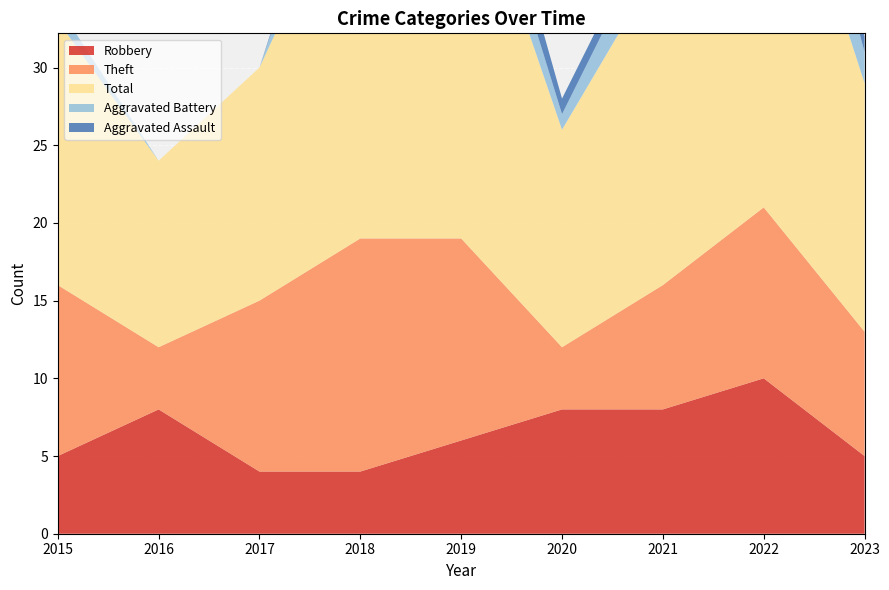

Reading left to right, extract all data points from this chart.

Robbery: 2015=5	2016=8	2017=4	2018=4	2019=6	2020=8	2021=8	2022=10	2023=5
Theft: 2015=11	2016=4	2017=11	2018=15	2019=13	2020=4	2021=8	2022=11	2023=8
Total: 2015=17	2016=12	2017=15	2018=25	2019=26	2020=14	2021=21	2022=28	2023=16
Aggravated Battery: 2015=1	2016=0	2017=0	2018=5	2019=3	2020=1	2021=3	2022=6	2023=2
Aggravated Assault: 2015=0	2016=0	2017=0	2018=1	2019=3	2020=1	2021=1	2022=0	2023=1